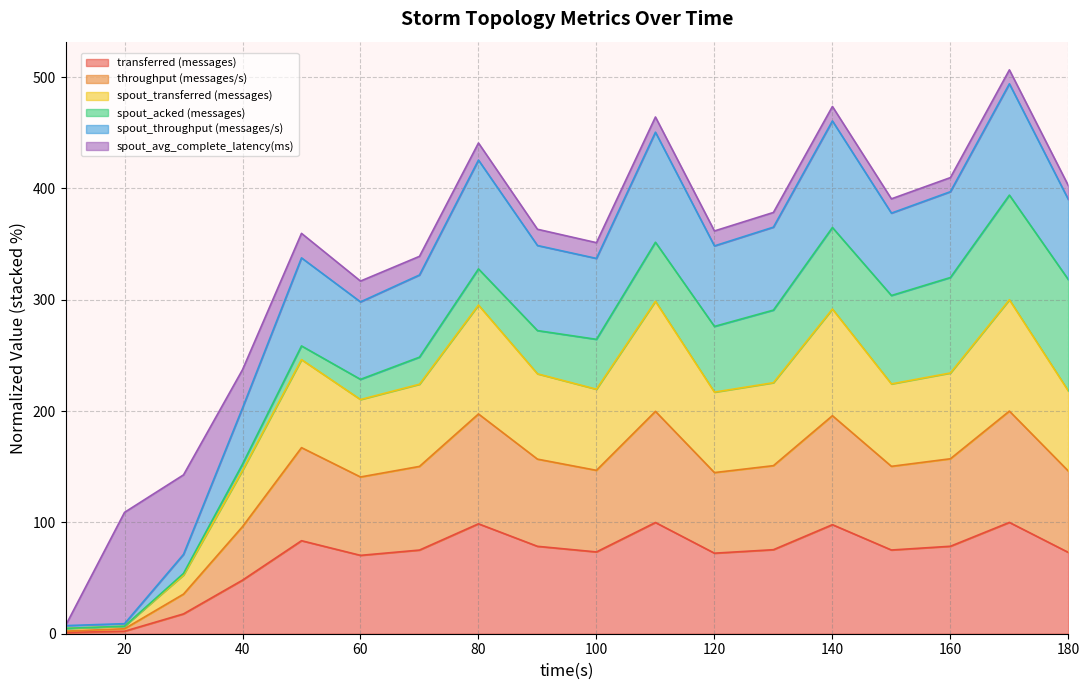

True or false: transferred (messages) has a value of 125.3 at 60.

False